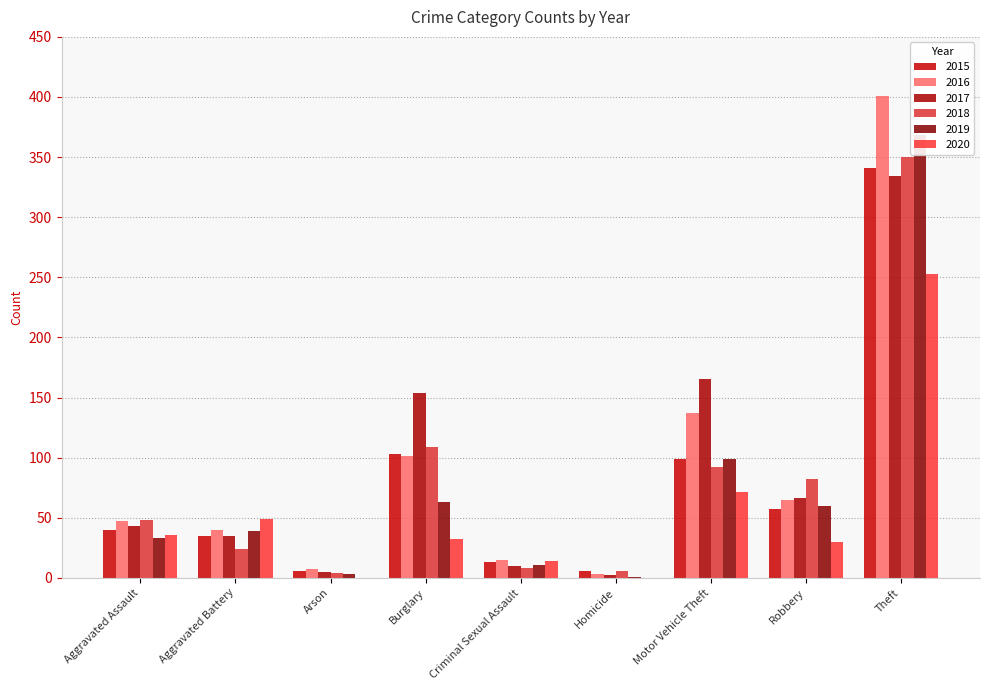

What are all the series names shown in the legend?

2015, 2016, 2017, 2018, 2019, 2020